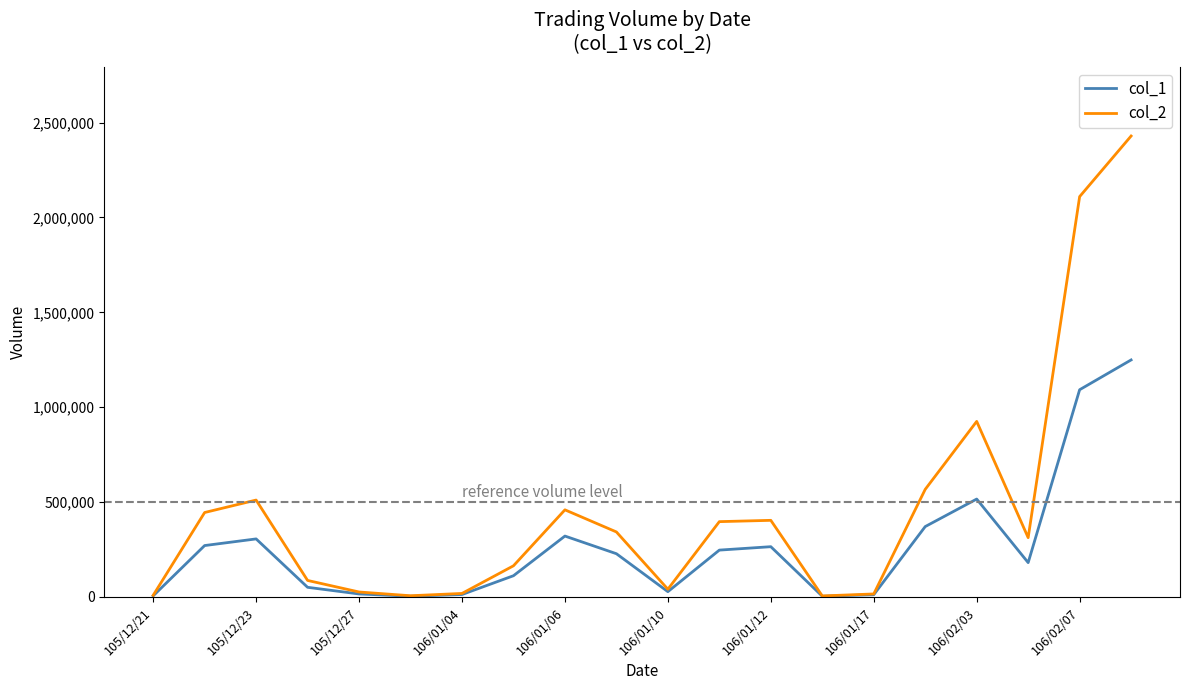

List the series in order of their overall mean, highest first.

col_2, col_1